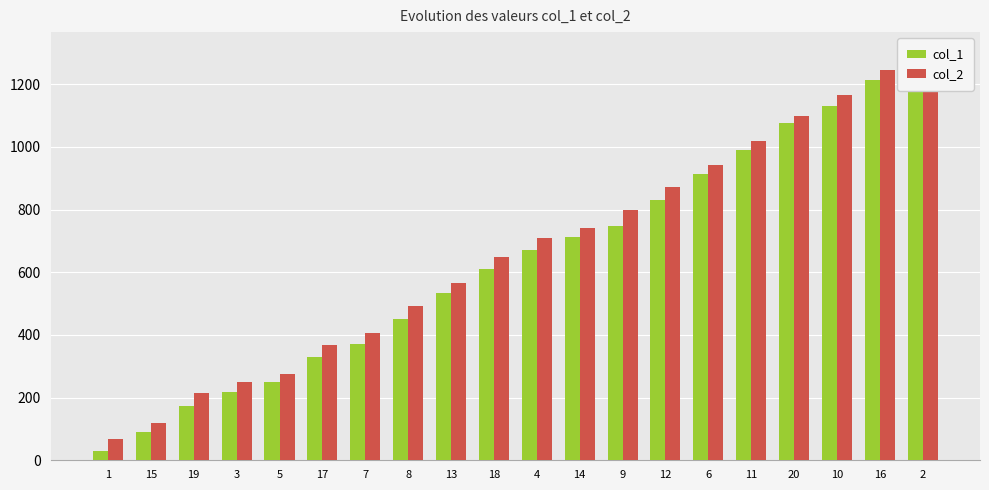

Is the value of col_1 at 7 greater than the value of col_2 at 7?

No